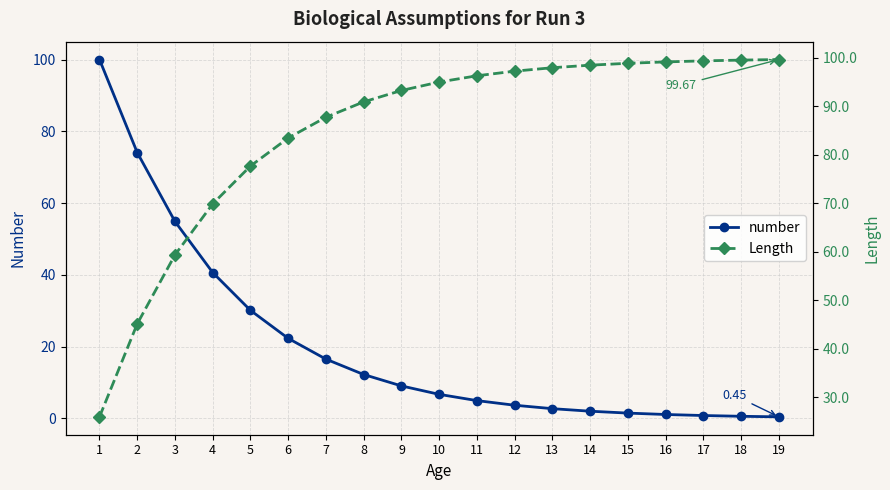

What is the sum of all Length values?

1615.1